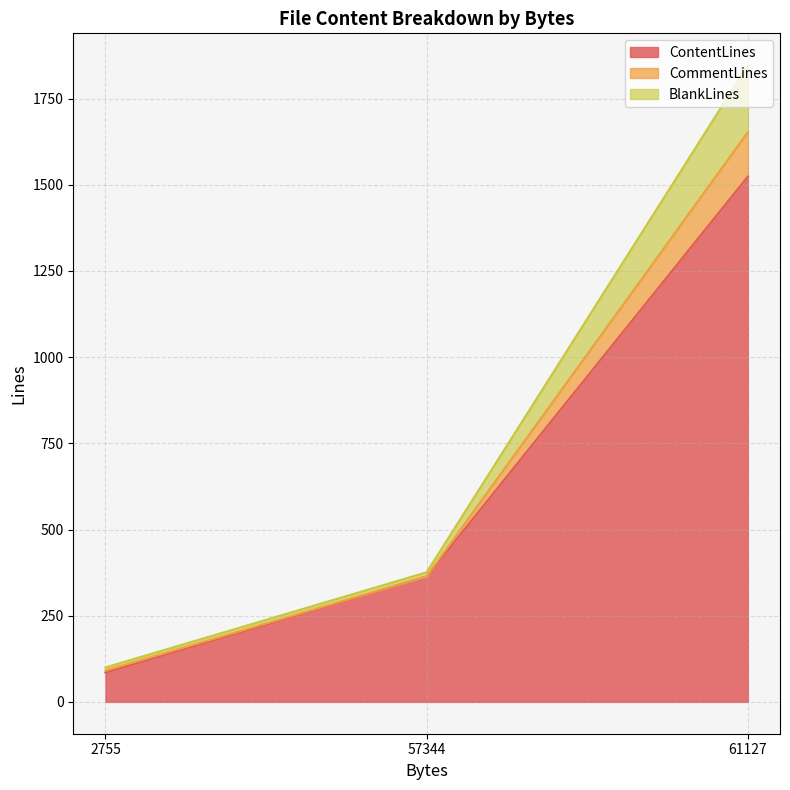

How many lines are shown in the chart?

3